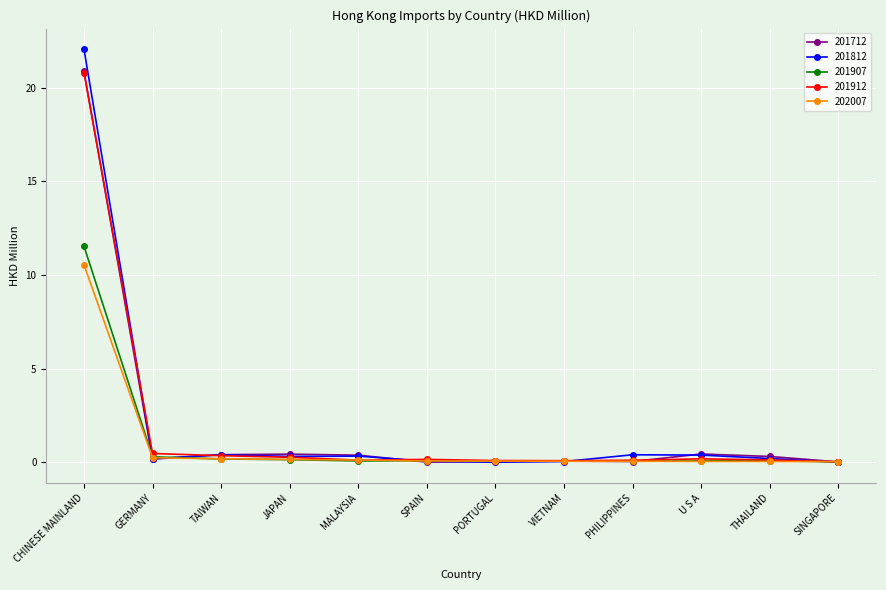

Is it true that 201812 equals 0.0 at VIETNAM?

True